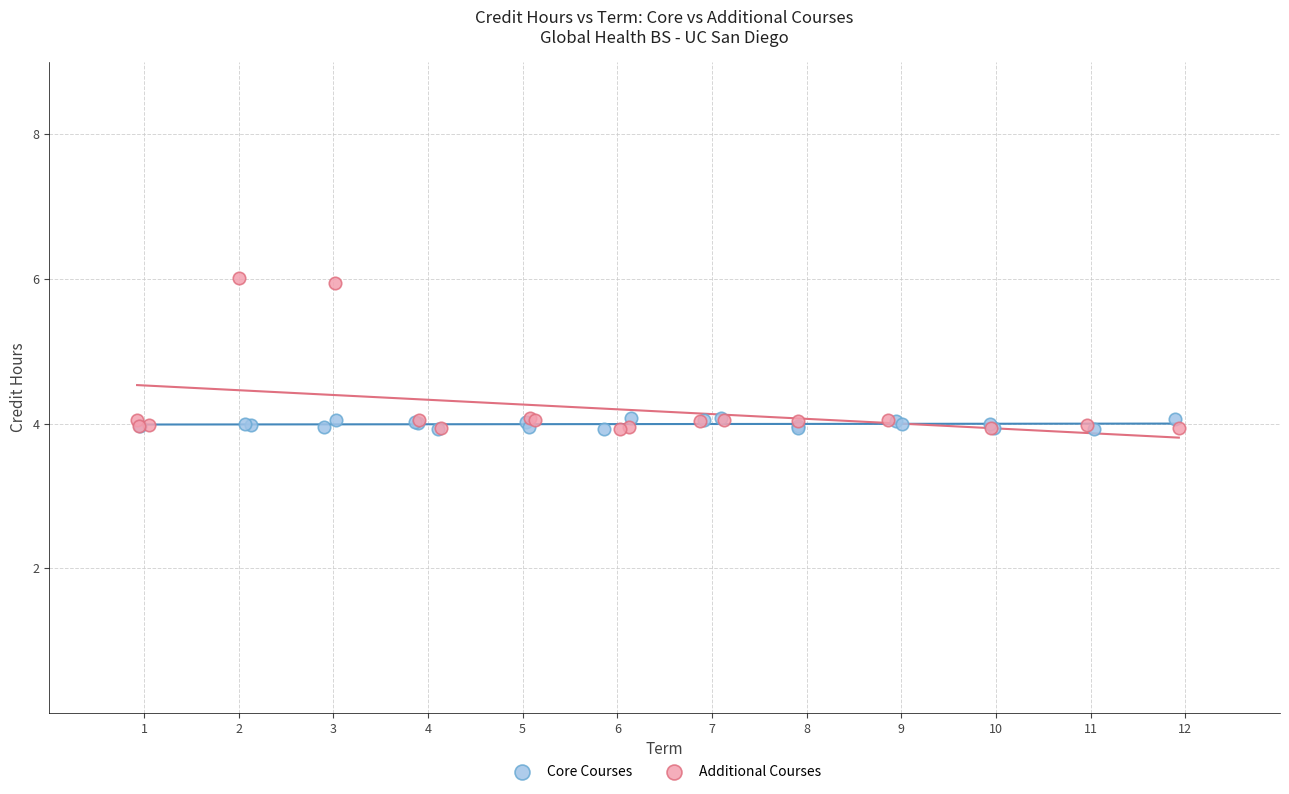

Which series has the largest Y range (max minus min)?

Additional Courses